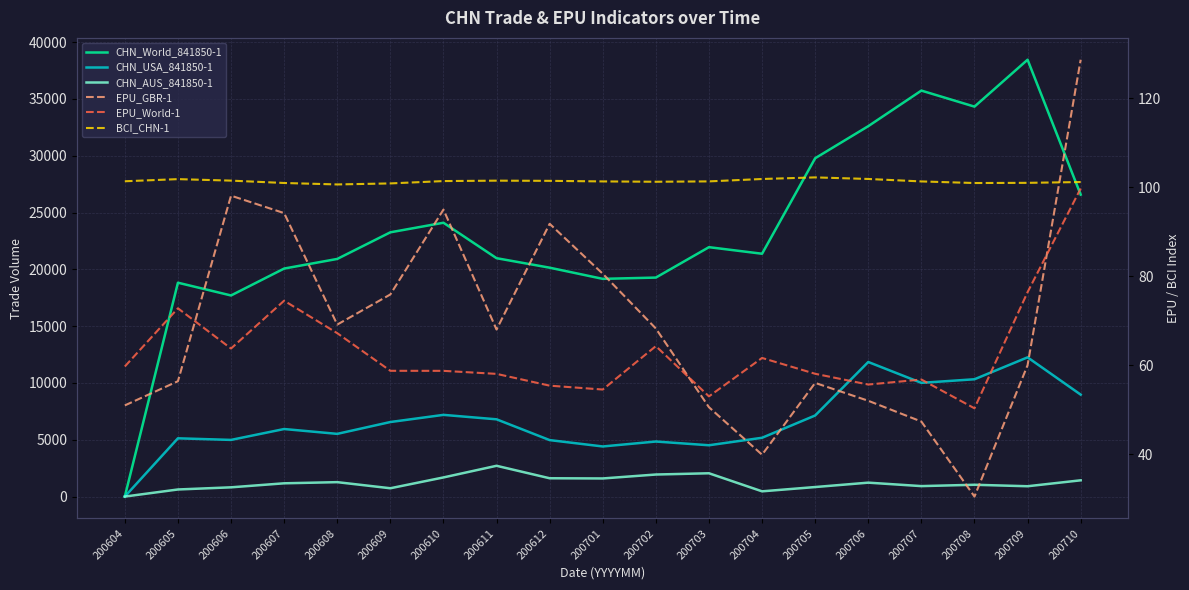

At which label is CHN_World_841850-1 closest to 19227?

200702